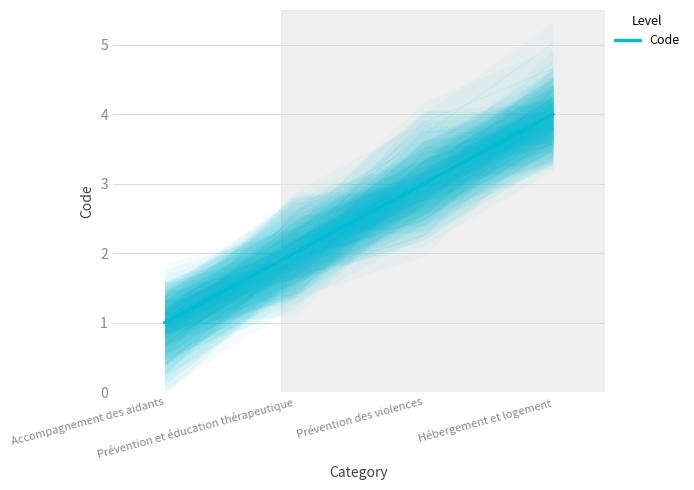

Reading right to left, what are all the values shown in this chart?

Hébergement et logement=4	Prévention des violences=3	Prévention et éducation thérapeutique=2	Accompagnement des aidants=1